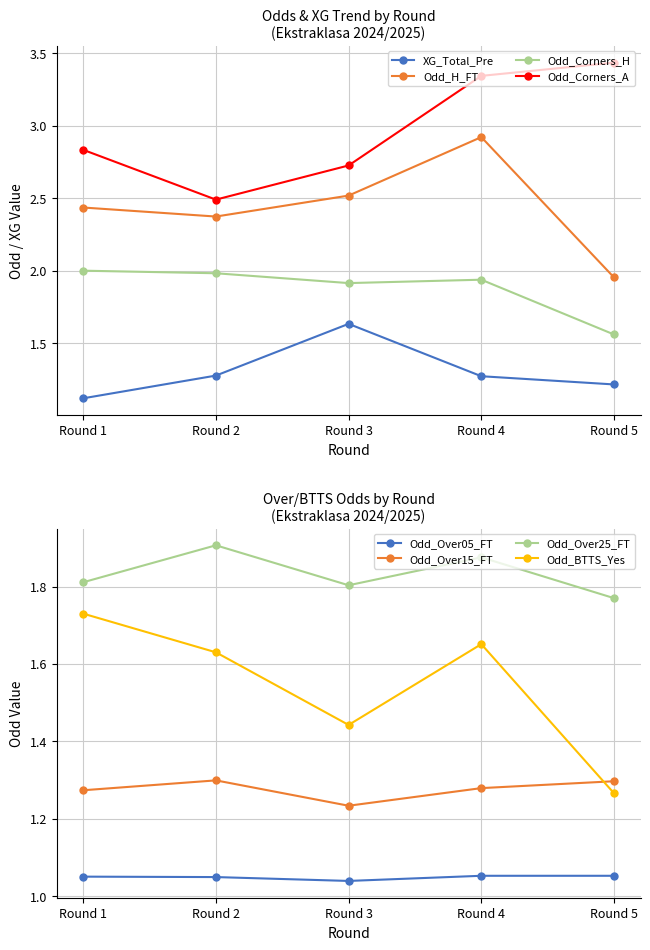

True or false: Odd_Corners_A and Odd_H_FT cross at least once.

False